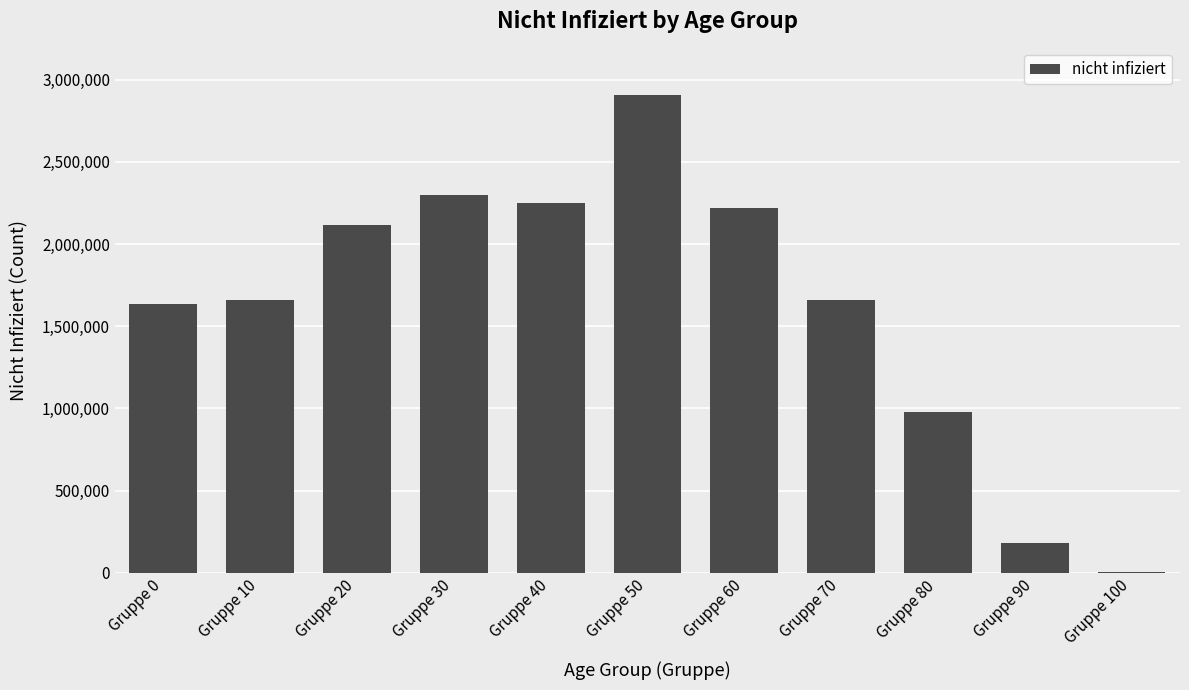

What is the change in value from Gruppe 20 to Gruppe 70?

-455944